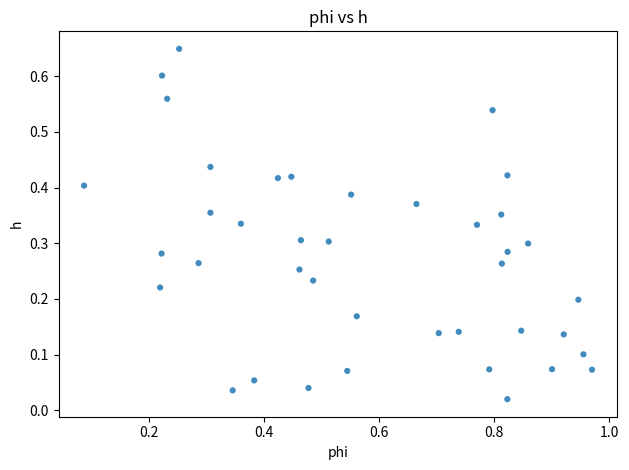

What is the range of X values (max minus min)?

0.9